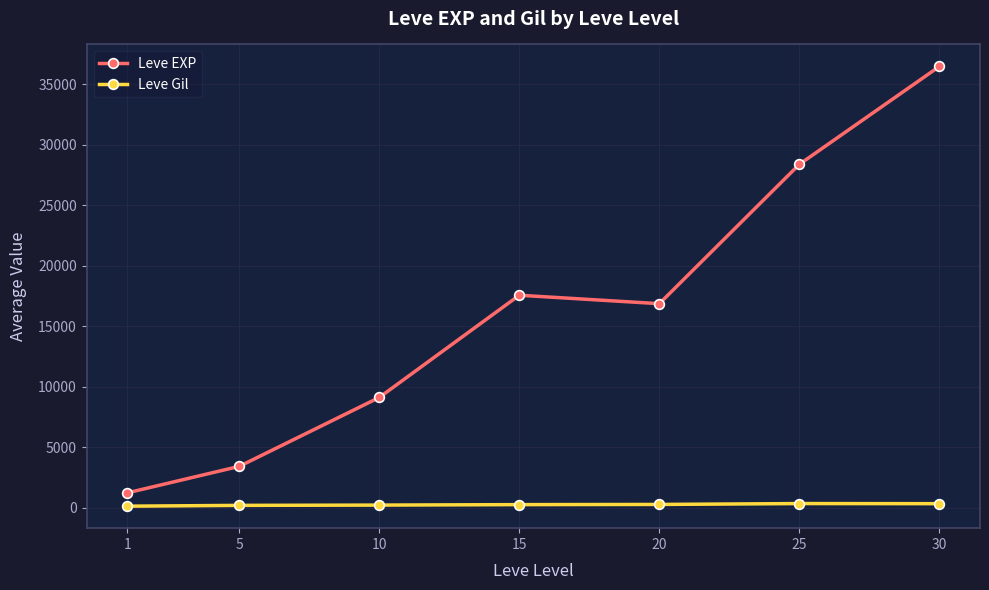

What is the maximum value for Leve EXP?

36492.5